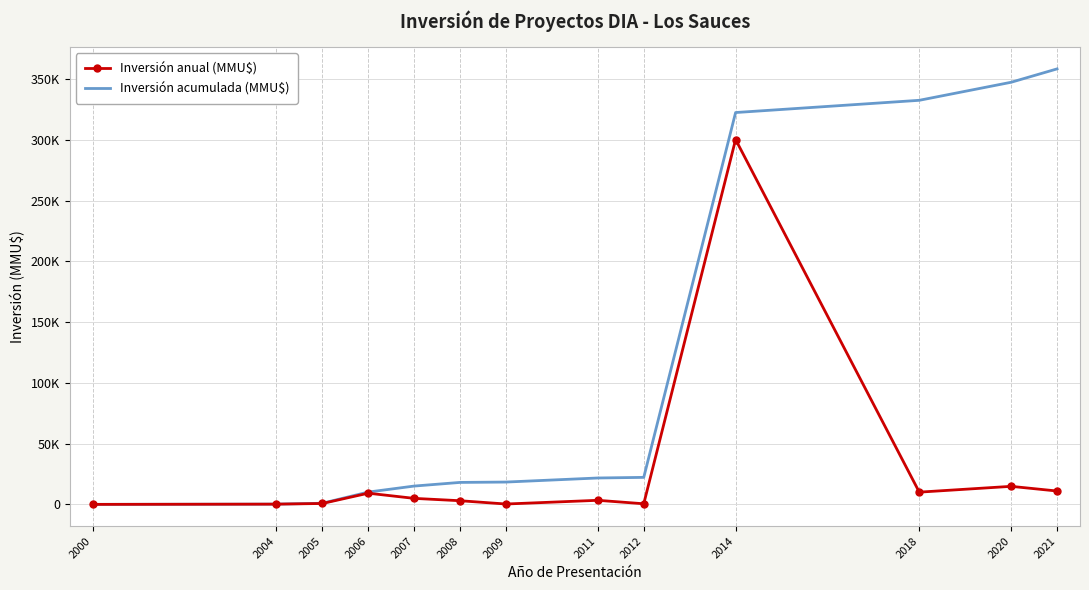

Is it true that Inversión anual (MMU$) equals 296 at 2004?

False